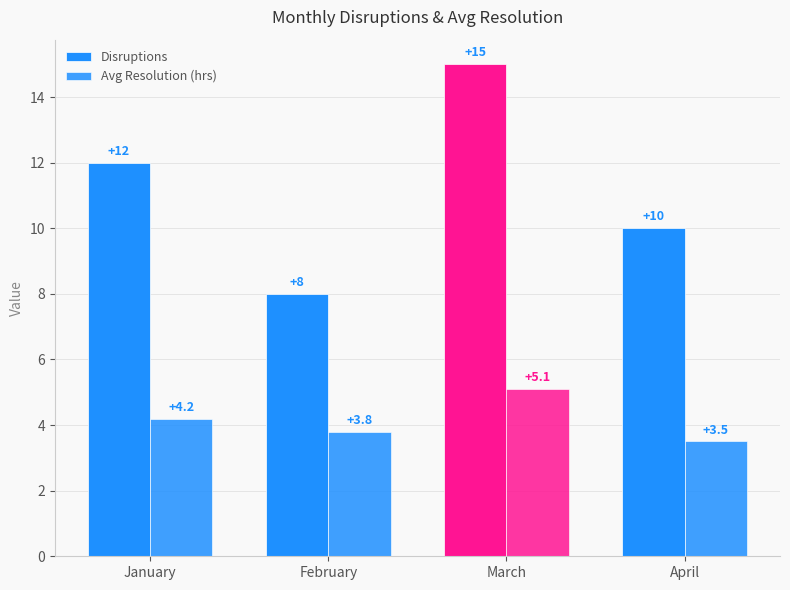

The Avg Resolution (hrs) series shows 2.2 at April. True or false?

False